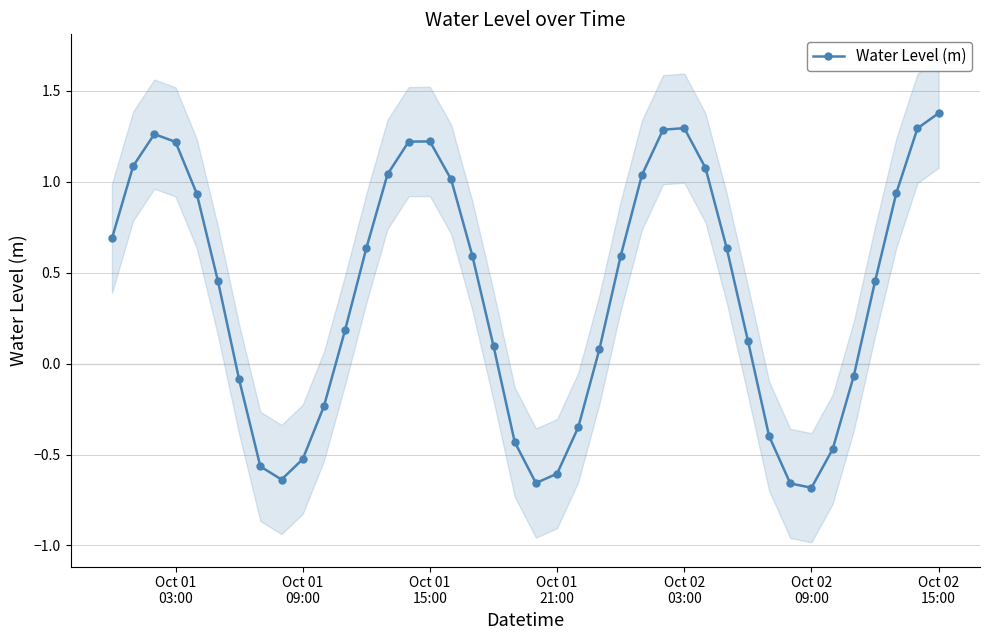

How many positive values are there?

26